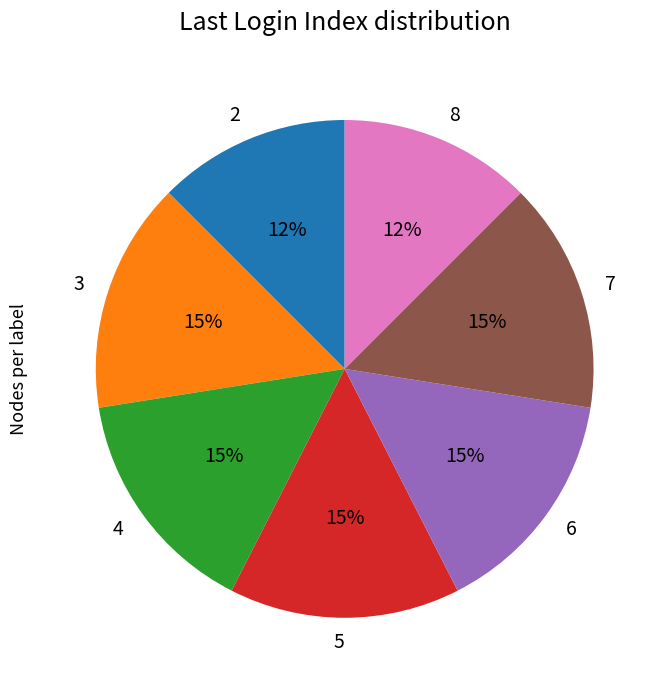

To the nearest percent, what is the combined percentage of 6 and 3?

30%